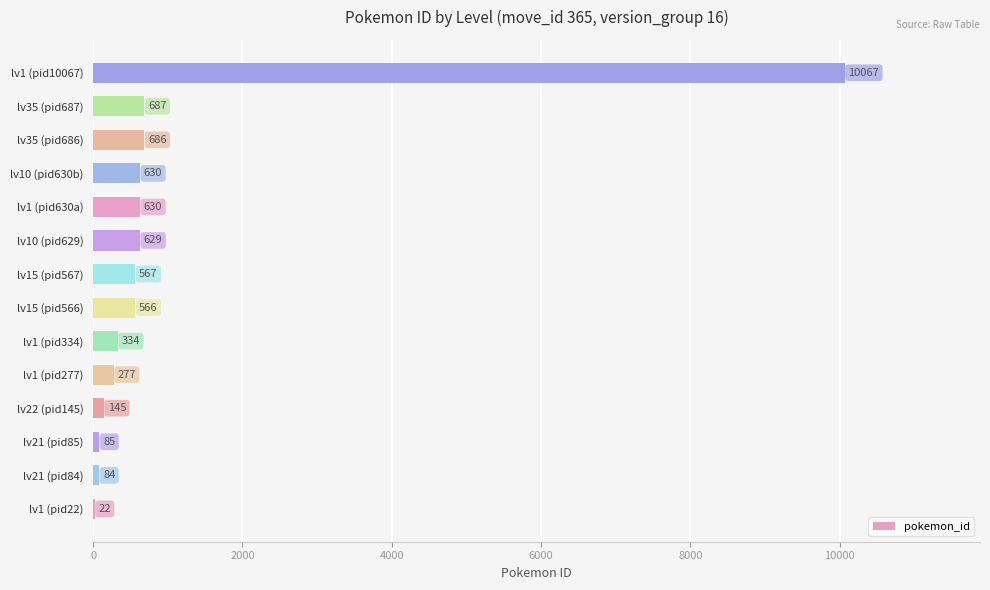

What is the maximum value shown in the chart?

10067